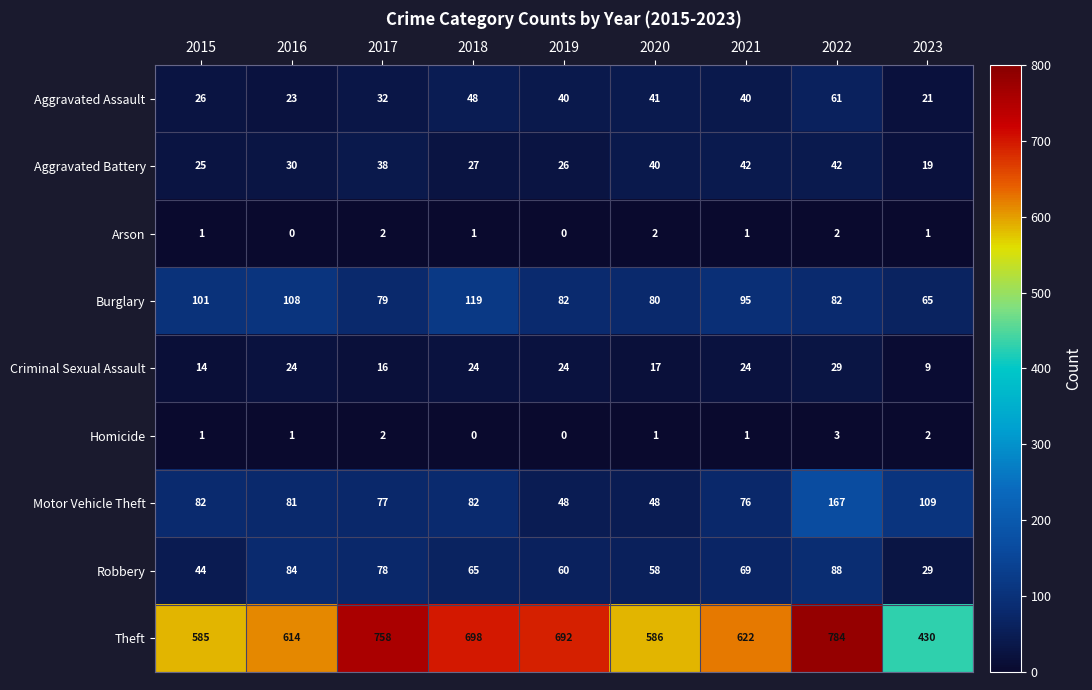

What is the lowest value of the Burglary series?

65